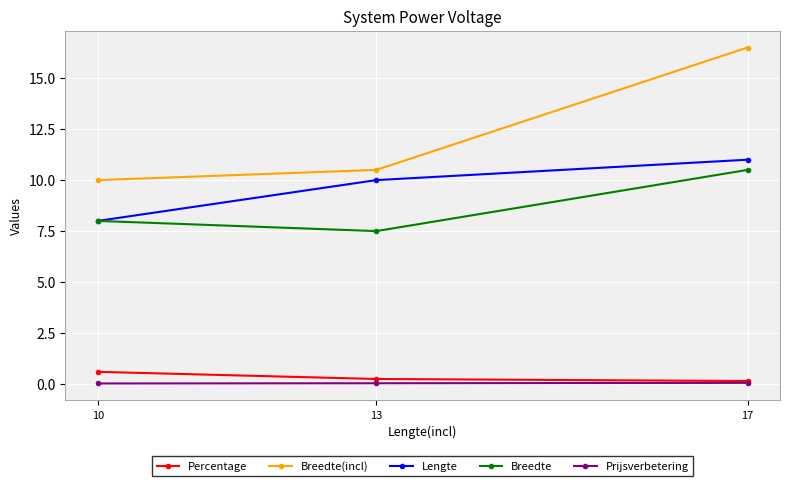

What are all the series names shown in the legend?

Percentage, Breedte(incl), Lengte, Breedte, Prijsverbetering